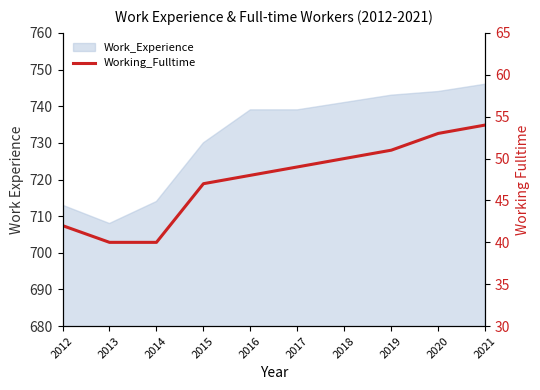

Reading left to right, transcribe all the data shown in this chart.

2012=42	2013=40	2014=40	2015=47	2016=48	2017=49	2018=50	2019=51	2020=53	2021=54